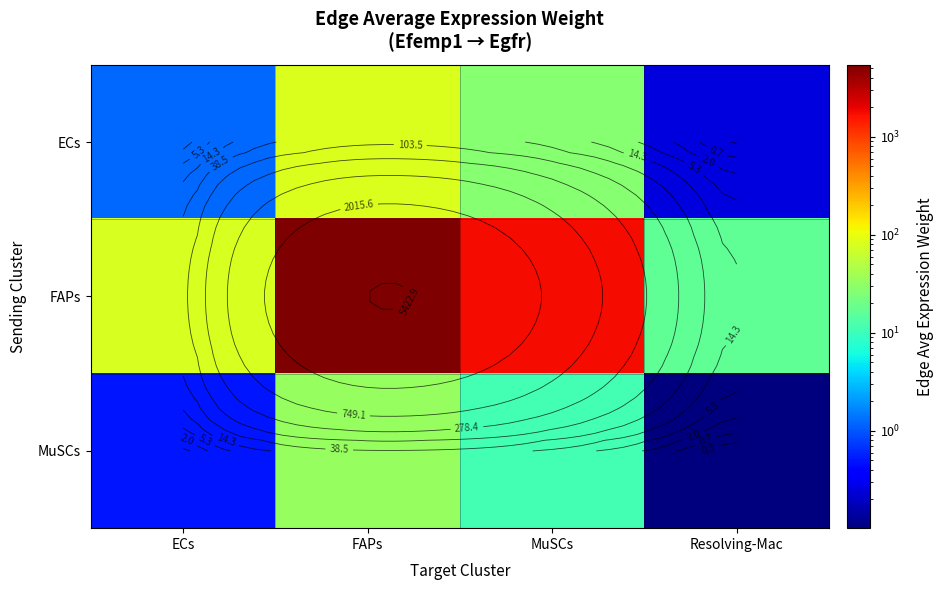

At which label does ECs first exceed 26?

FAPs